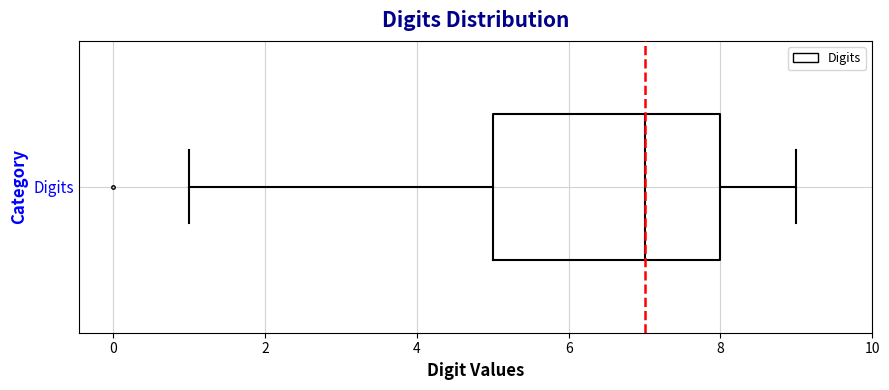

Transcribe this box plot: give where the median line is, the range the box spans, and where the two whiskers end, as read against the x-axis. The values are not printed on the chart, so give them approximately, as read against the axis.

median 7, box 5 to 8, whiskers 1 to 9